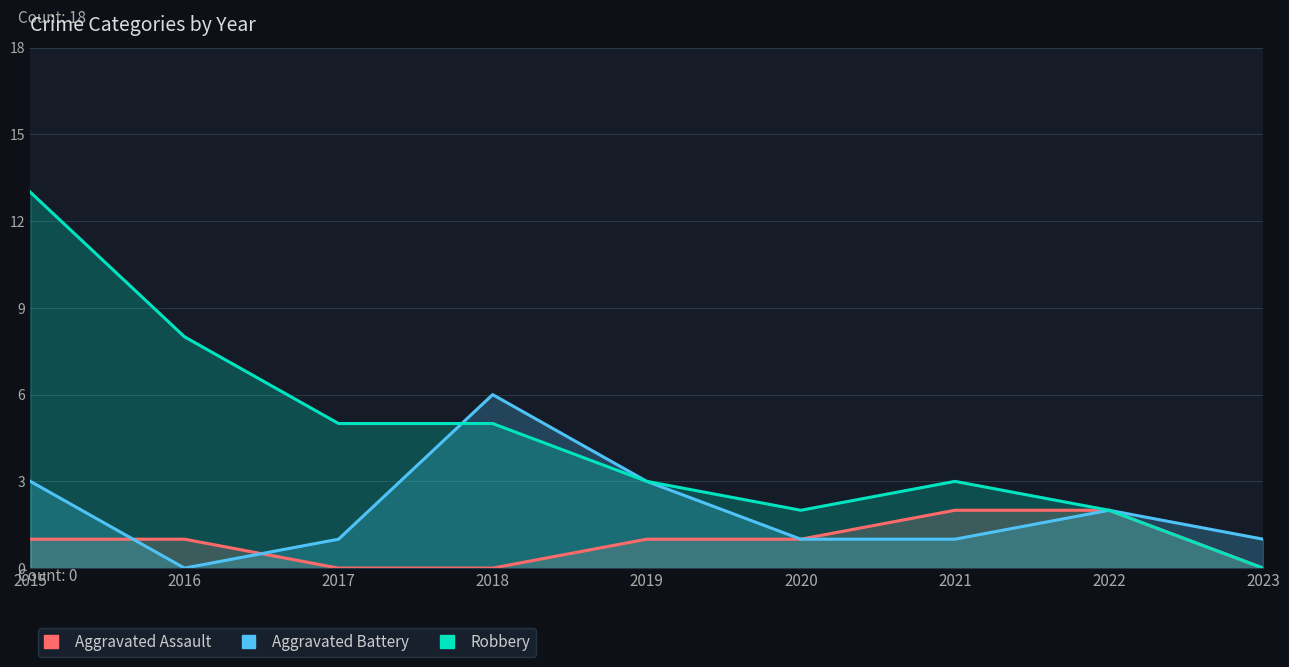

Rank the series by their average value, from highest to lowest.

Robbery, Aggravated Battery, Aggravated Assault